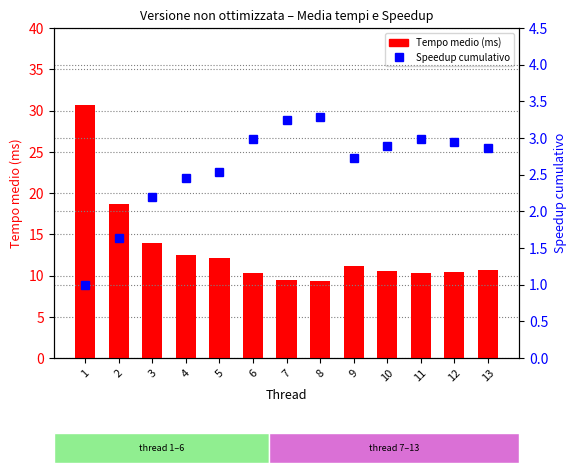

What is the approximate value of Tempo medio (ms) at 13?

10.7